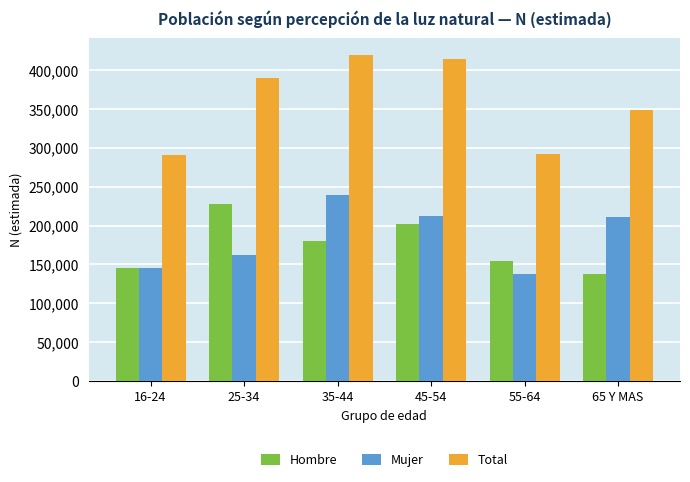

What is the difference between the highest and lowest values at 45-54?

212744